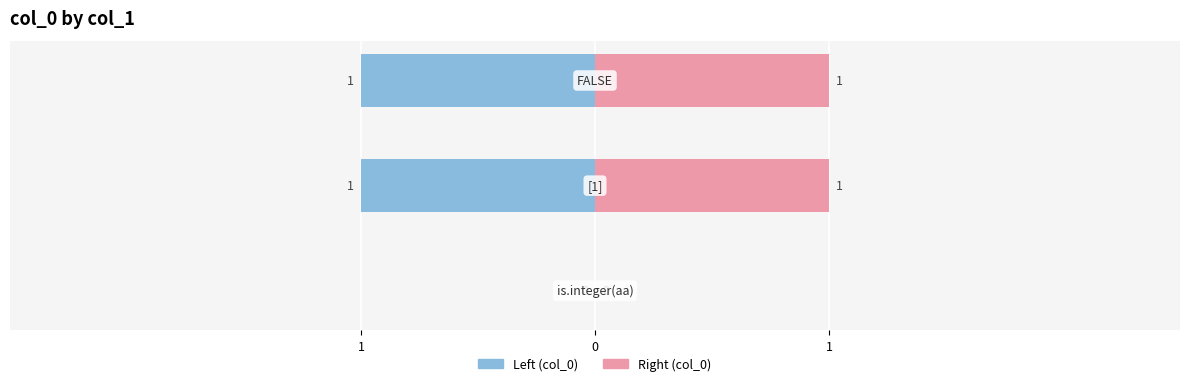

What is the average value?

1